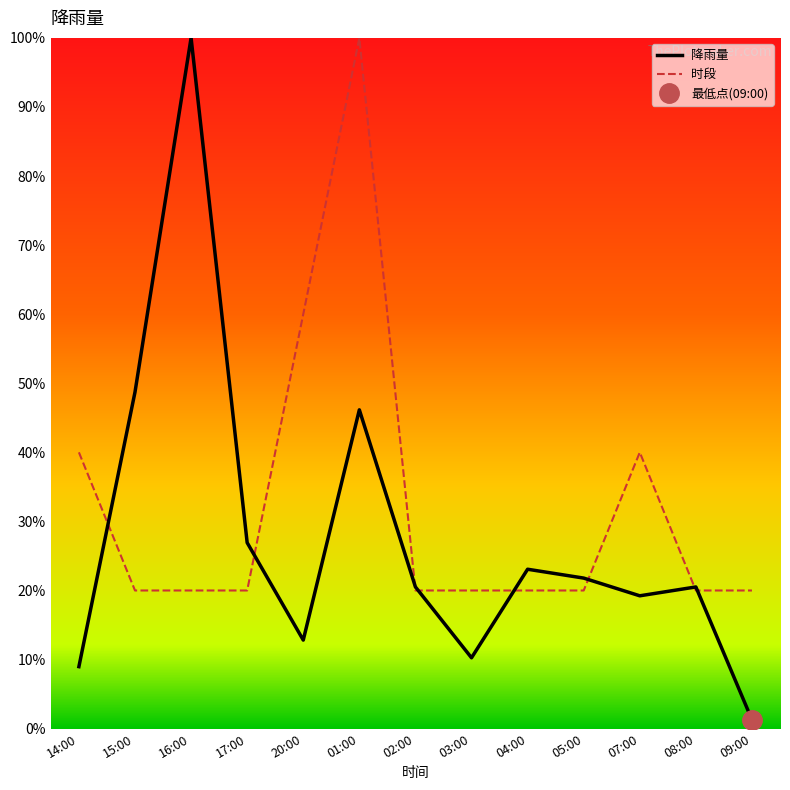

Reading left to right, extract all data points from this chart.

降雨量: 14:00=9.0	15:00=48.7	16:00=100.0	17:00=26.9	20:00=12.8	01:00=46.2	02:00=20.5	03:00=10.3	04:00=23.1	05:00=21.8	07:00=19.2	08:00=20.5	09:00=1.3
时段: 14:00=40.0	15:00=20.0	16:00=20.0	17:00=20.0	20:00=60.0	01:00=100.0	02:00=20.0	03:00=20.0	04:00=20.0	05:00=20.0	07:00=40.0	08:00=20.0	09:00=20.0